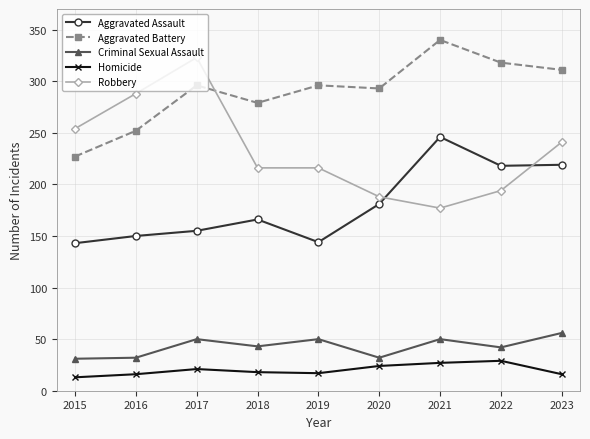

True or false: Homicide and Aggravated Battery cross at least once.

False